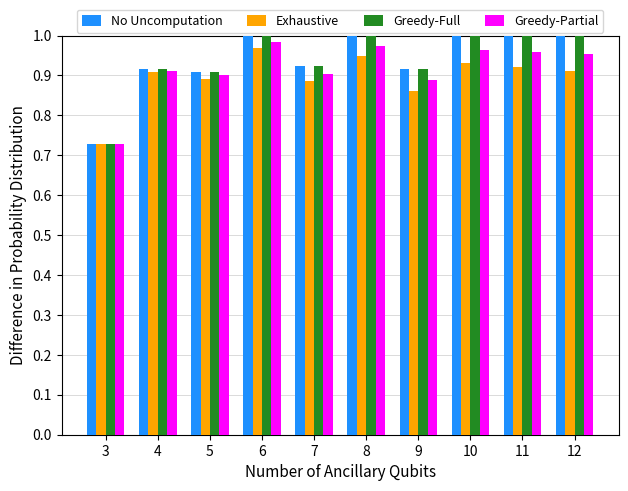

What are all the series names shown in the legend?

No Uncomputation, Exhaustive, Greedy-Full, Greedy-Partial